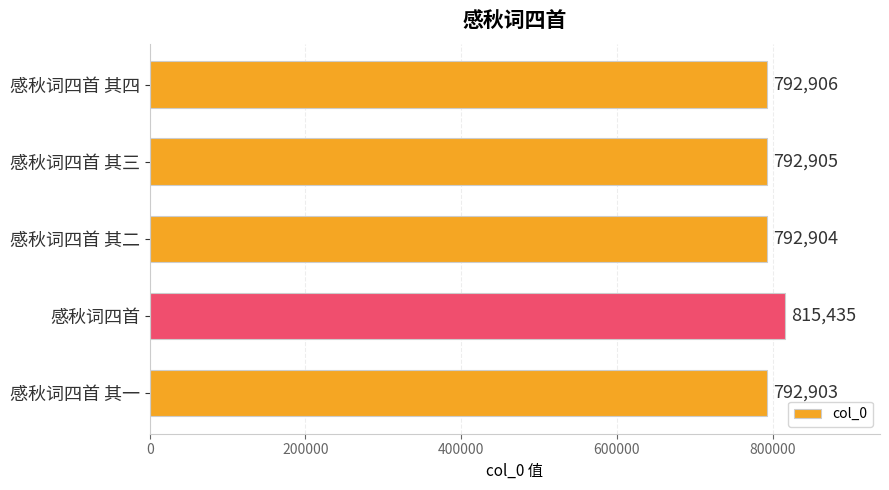

How many distinct data groups are displayed?

1